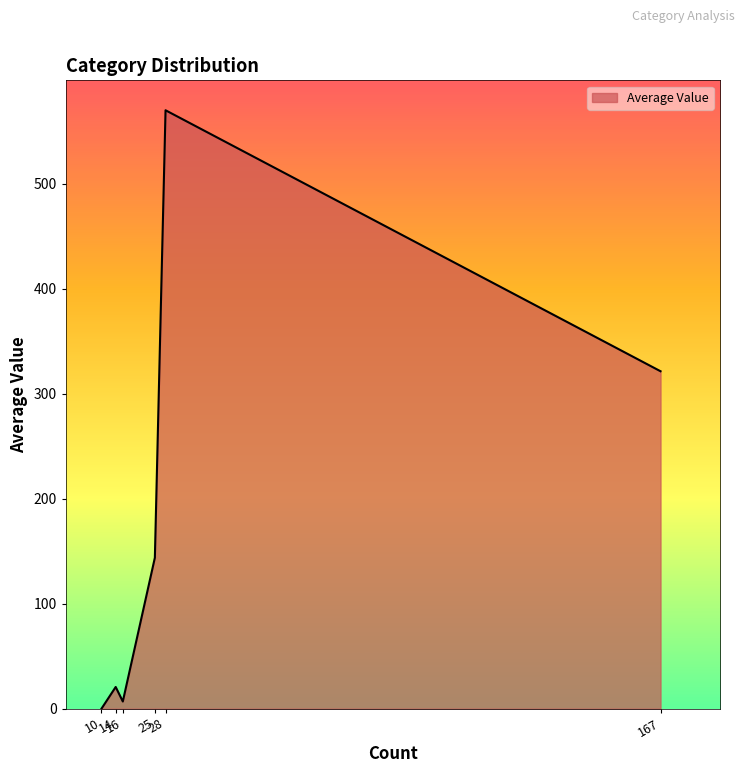

Count the number of data series in this chart.

1